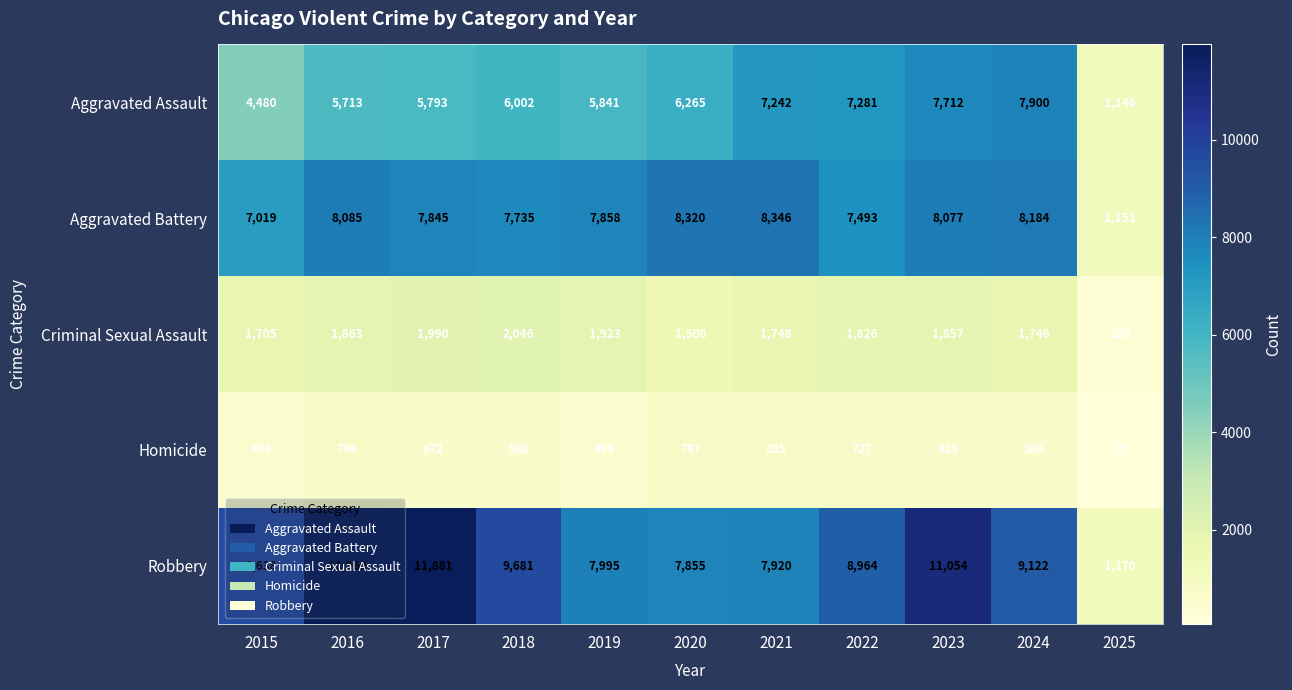

What is the difference between the Criminal Sexual Assault values at 2025 and 2021?

1428